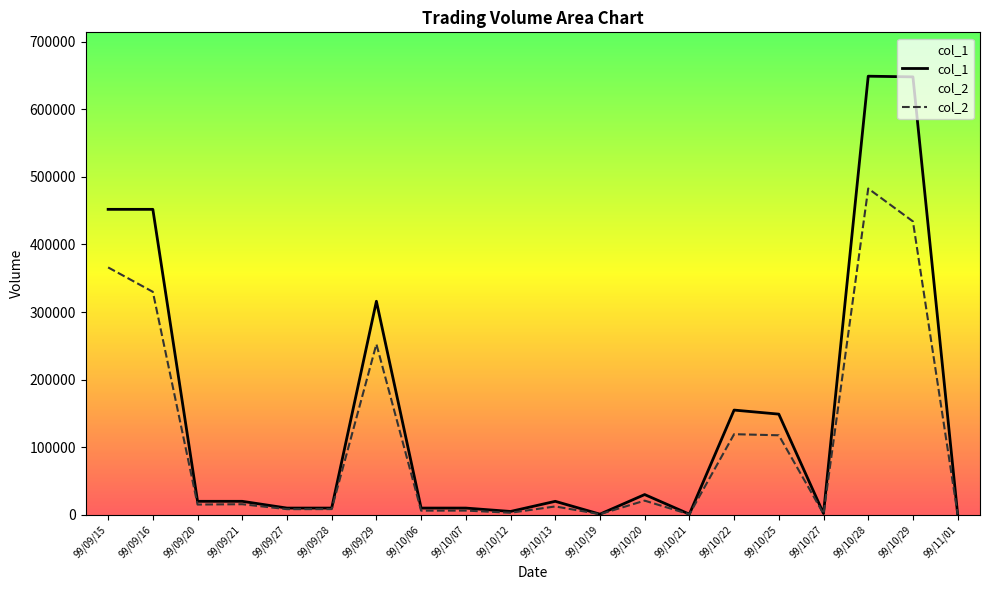

Is the value of col_2 at 99/09/28 greater than the value of col_1 at 99/09/15?

No